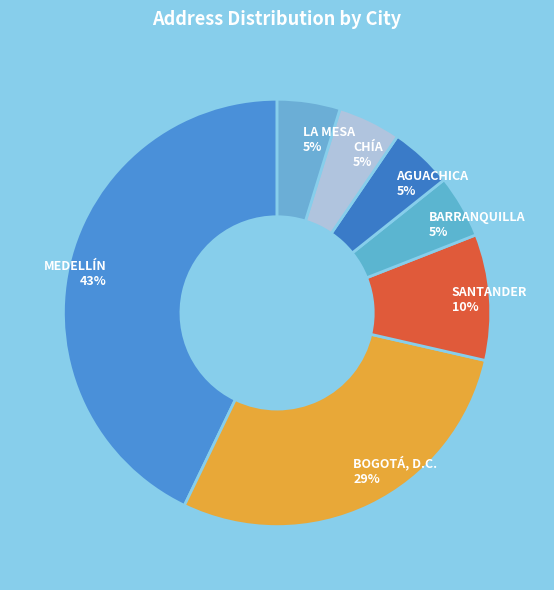

True or false: CHÍA accounts for 13% of the total.

False